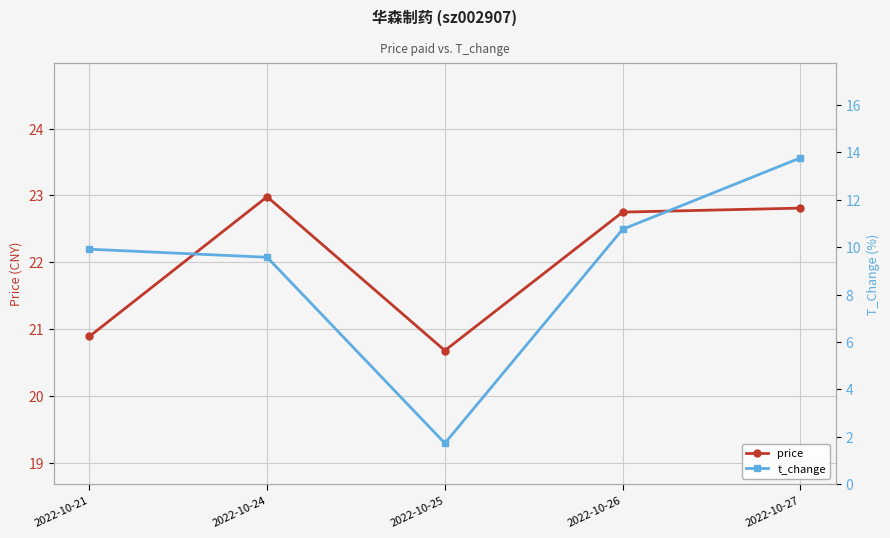

Reading left to right, transcribe all the data shown in this chart.

price: 20.9	23.0	20.7	22.8	22.8
t_change: 9.9	9.6	1.7	10.8	13.8